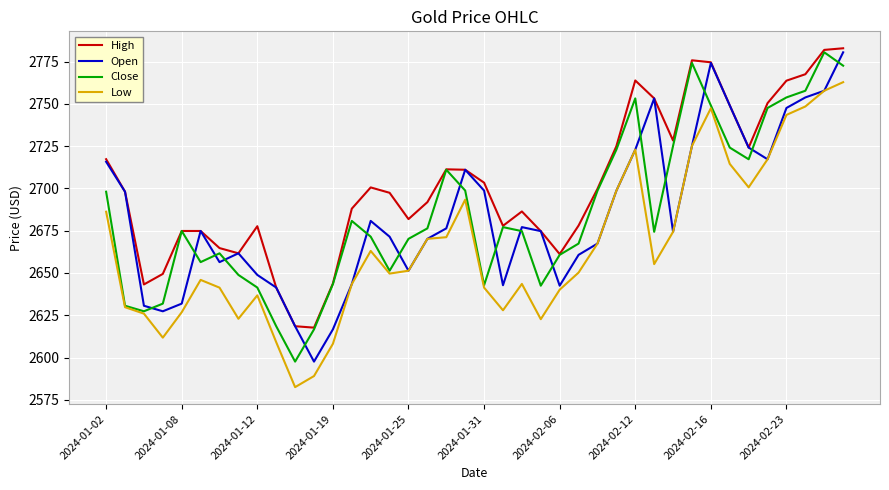

True or false: Open has more than 0 points higher than both neighbors.

True